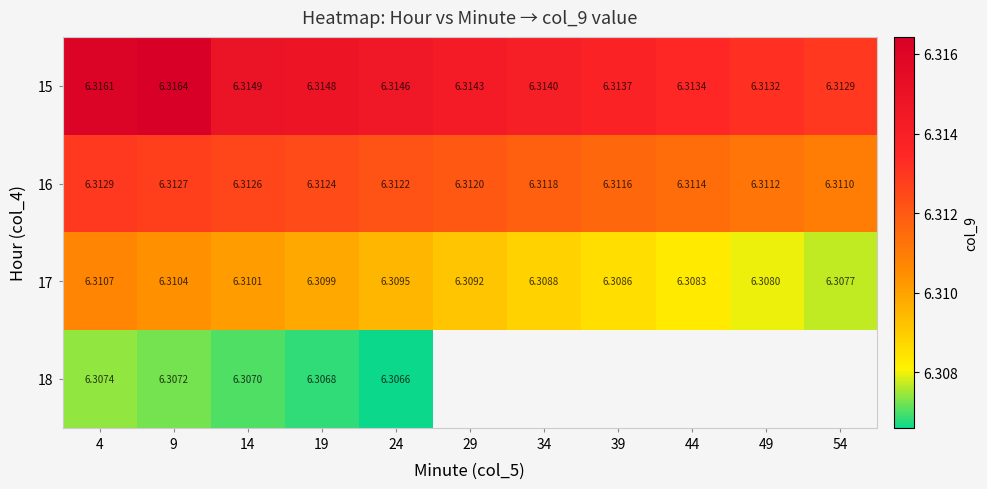

Between 29 and 39, which series saw the biggest shift?

17